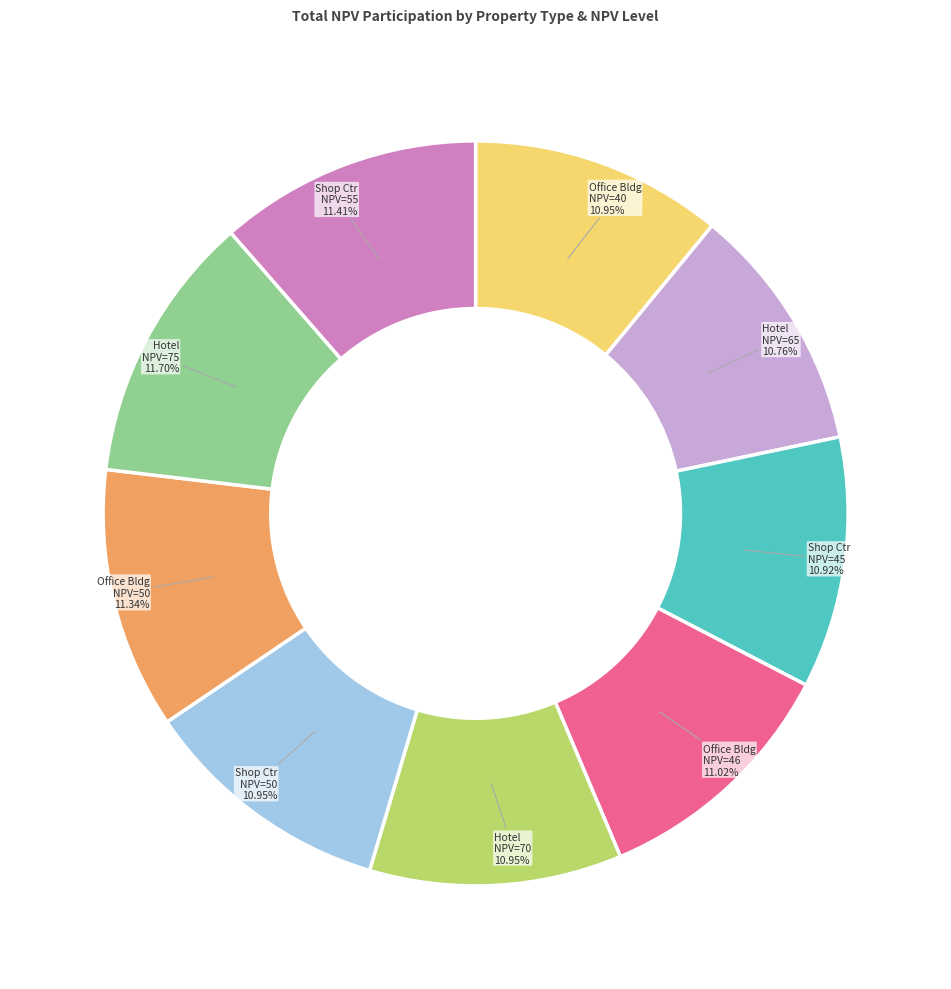

Between Shop Ctr NPV=45 and Hotel NPV=75, which is larger?

Hotel NPV=75